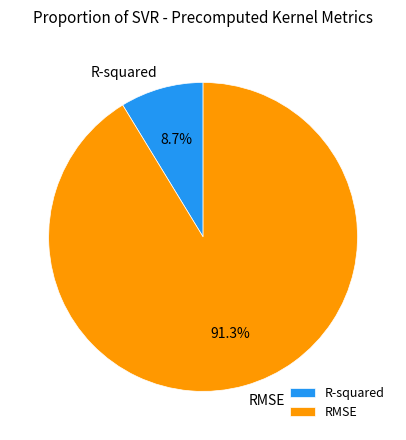

To the nearest percent, what is the difference between the largest and smallest slice percentages?

83%